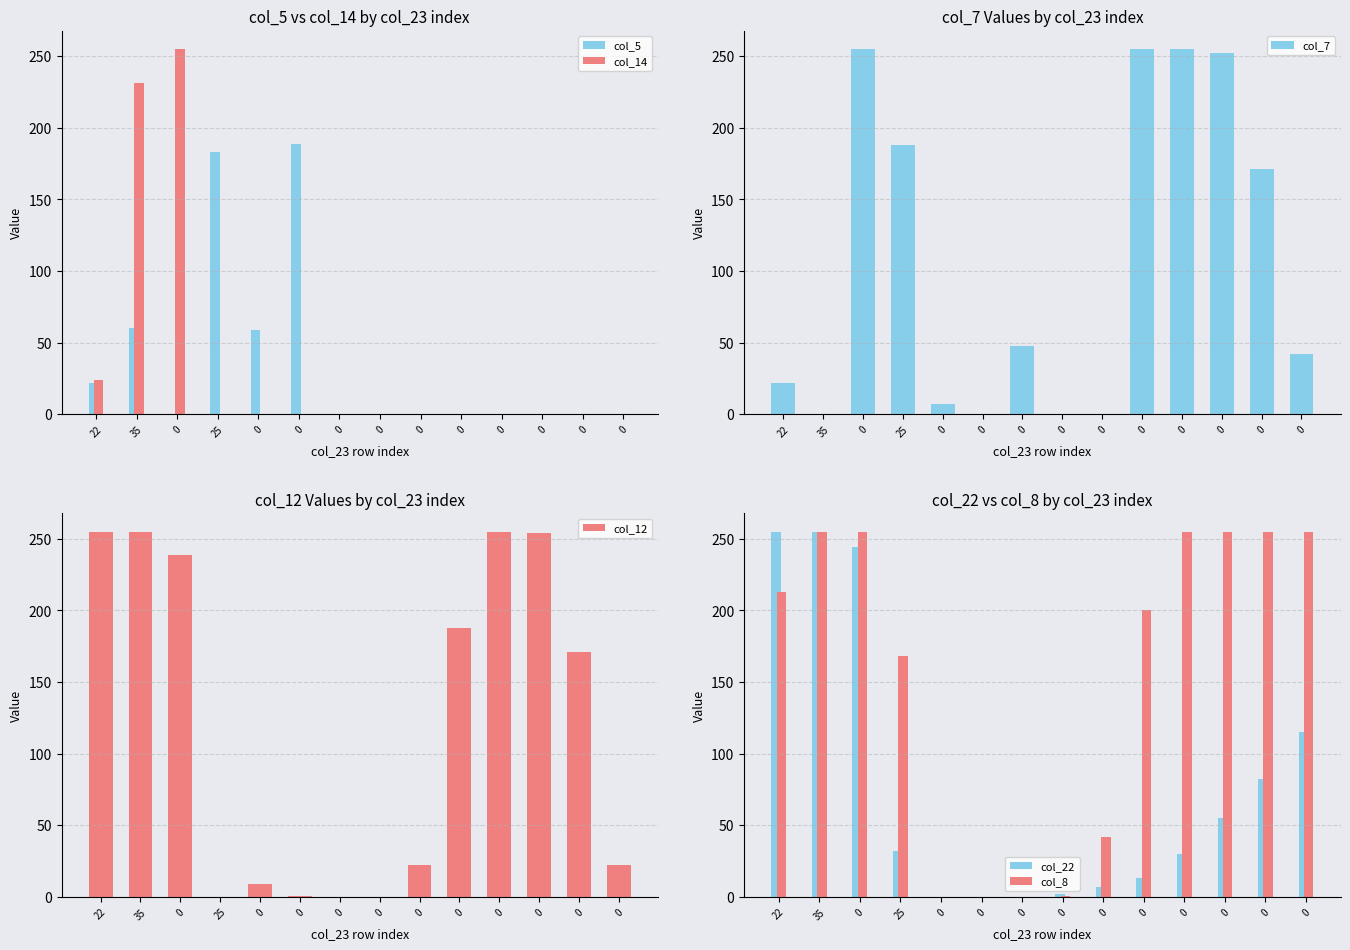

What is the spread (max minus min) of values at 0?

255